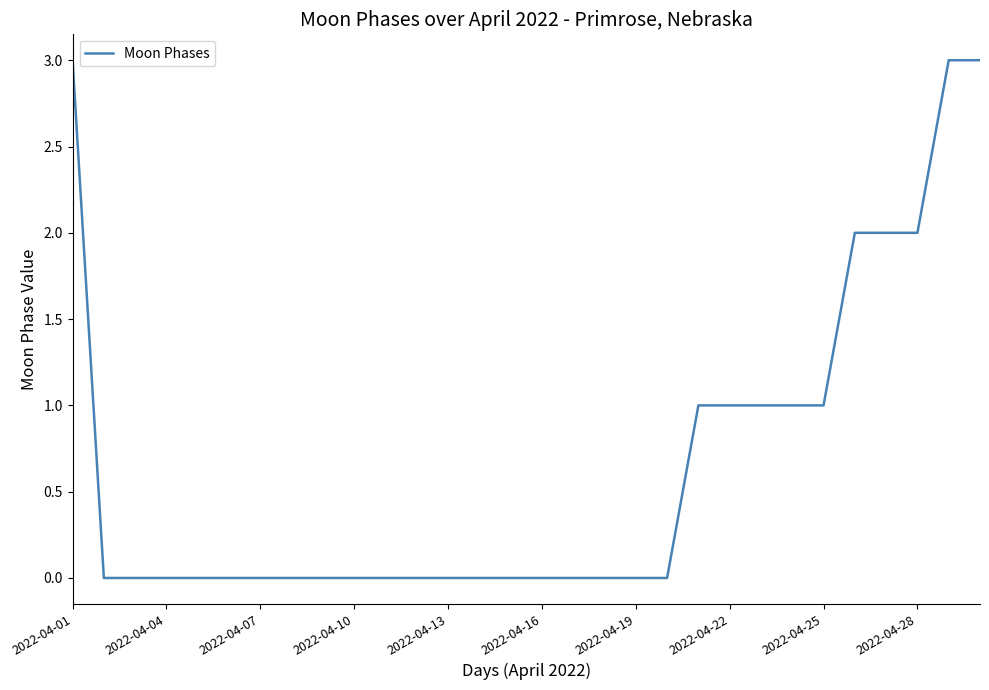

What is the sum of all values?

20